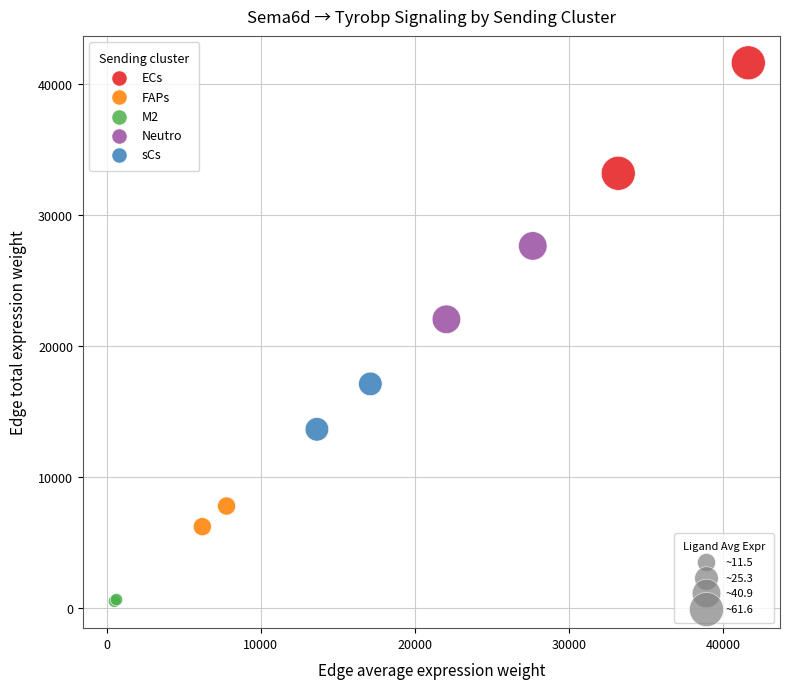

Which series reaches the minimum Y coordinate?

M2